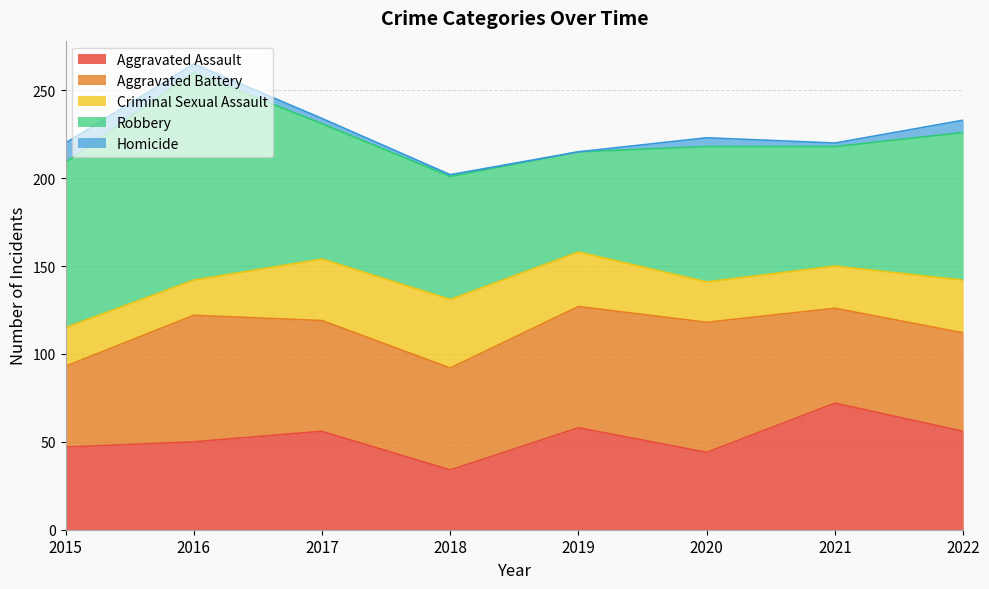

Which series has the widest spread of values?

Robbery